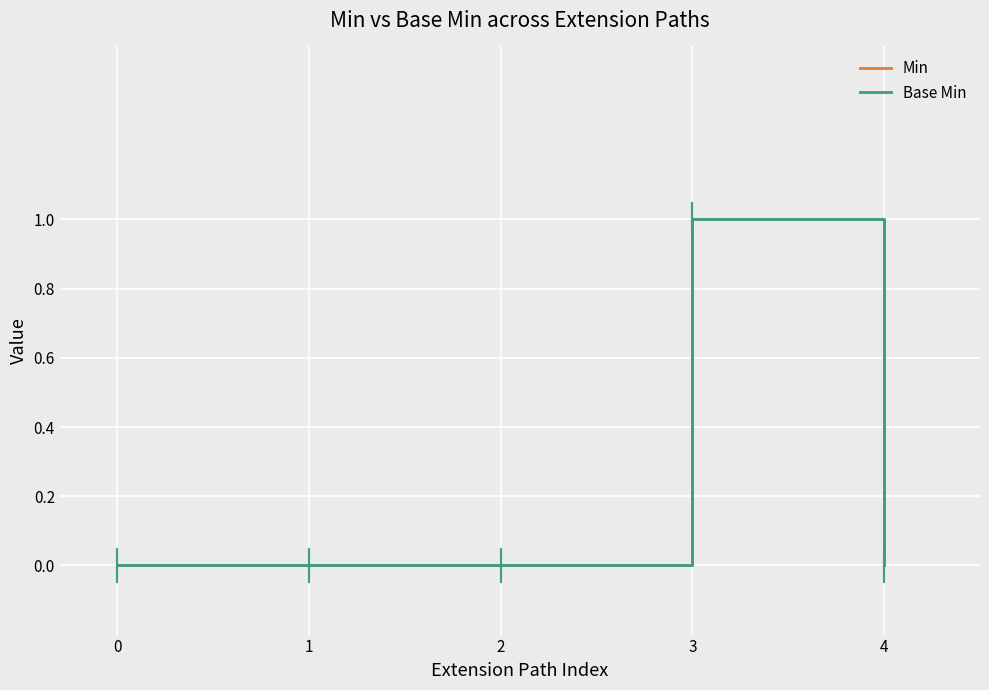

Is this an area chart (filled region under the line)?

No